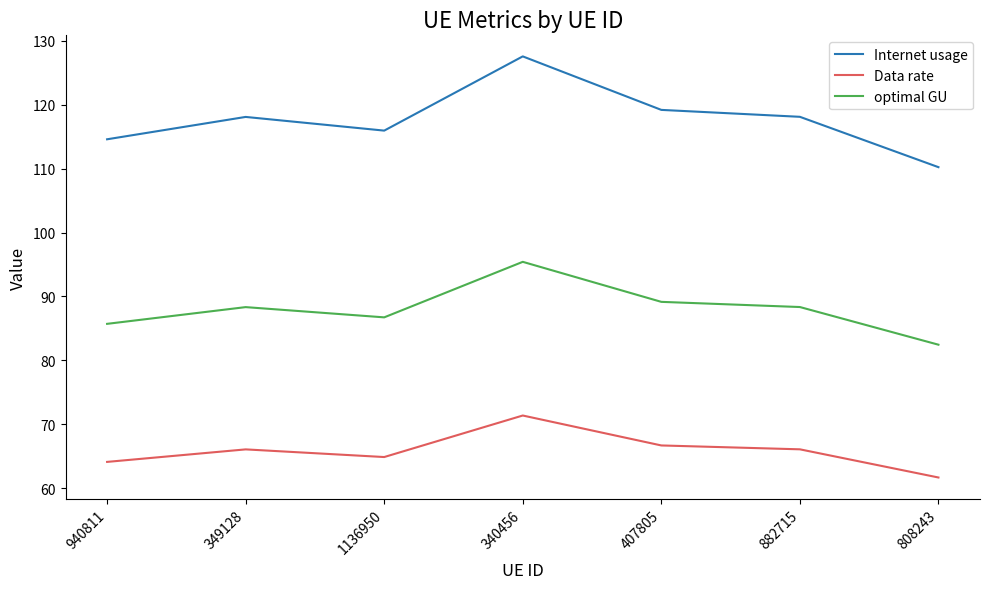

List the series in order of their overall mean, highest first.

Internet usage, optimal GU, Data rate